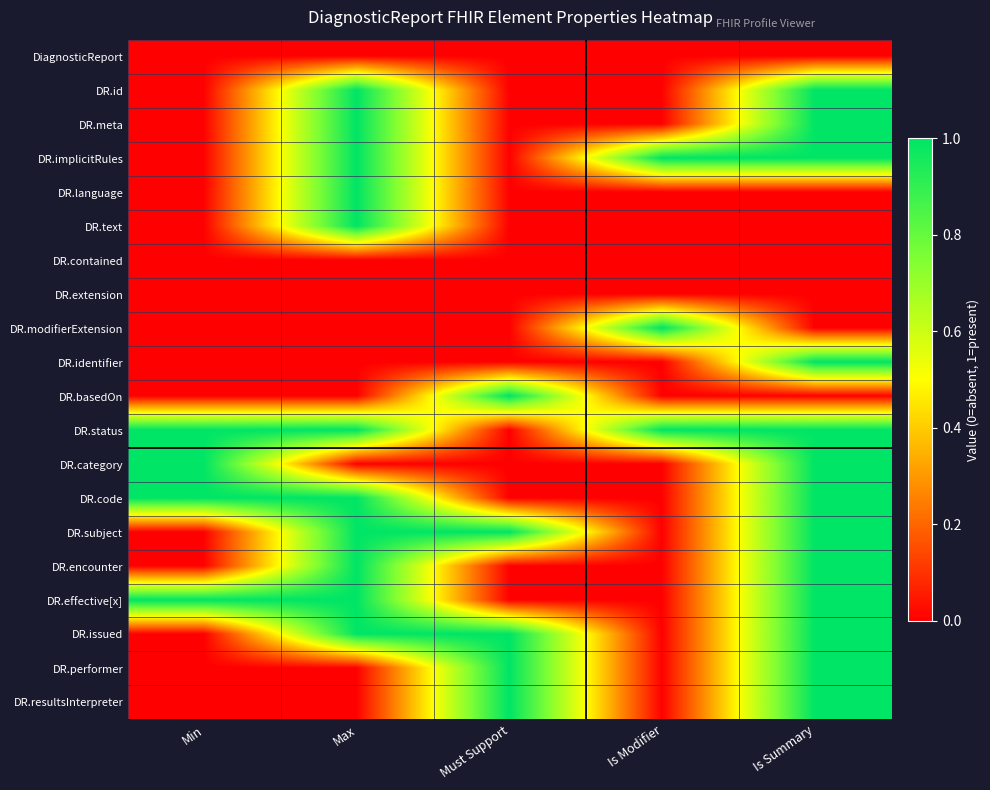

Reading left to right, extract all data points from this chart.

DiagnosticReport: Min=0	Max=0	Must Support=0	Is Modifier=0	Is Summary=0
DR.id: Min=0	Max=1	Must Support=0	Is Modifier=0	Is Summary=1
DR.meta: Min=0	Max=1	Must Support=0	Is Modifier=0	Is Summary=1
DR.implicitRules: Min=0	Max=1	Must Support=0	Is Modifier=1	Is Summary=1
DR.language: Min=0	Max=1	Must Support=0	Is Modifier=0	Is Summary=0
DR.text: Min=0	Max=1	Must Support=0	Is Modifier=0	Is Summary=0
DR.contained: Min=0	Max=0	Must Support=0	Is Modifier=0	Is Summary=0
DR.extension: Min=0	Max=0	Must Support=0	Is Modifier=0	Is Summary=0
DR.modifierExtension: Min=0	Max=0	Must Support=0	Is Modifier=1	Is Summary=0
DR.identifier: Min=0	Max=0	Must Support=0	Is Modifier=0	Is Summary=1
DR.basedOn: Min=0	Max=0	Must Support=1	Is Modifier=0	Is Summary=0
DR.status: Min=1	Max=1	Must Support=0	Is Modifier=1	Is Summary=1
DR.category: Min=1	Max=0	Must Support=0	Is Modifier=0	Is Summary=1
DR.code: Min=1	Max=1	Must Support=0	Is Modifier=0	Is Summary=1
DR.subject: Min=0	Max=1	Must Support=1	Is Modifier=0	Is Summary=1
DR.encounter: Min=0	Max=1	Must Support=0	Is Modifier=0	Is Summary=1
DR.effective[x]: Min=1	Max=1	Must Support=0	Is Modifier=0	Is Summary=1
DR.issued: Min=0	Max=1	Must Support=1	Is Modifier=0	Is Summary=1
DR.performer: Min=0	Max=0	Must Support=1	Is Modifier=0	Is Summary=1
DR.resultsInterpreter: Min=0	Max=0	Must Support=1	Is Modifier=0	Is Summary=1